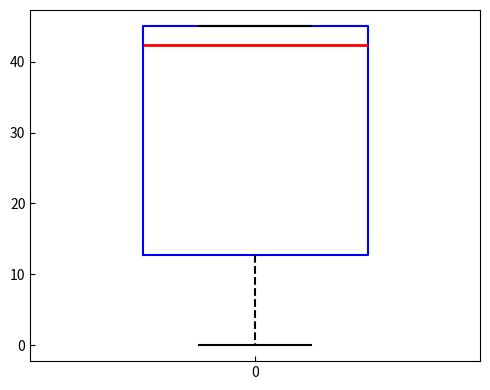

Where is the upper edge of the box at x = 0 on the y-axis? The values are not printed on the chart, so give them approximately, as read against the axis.

45